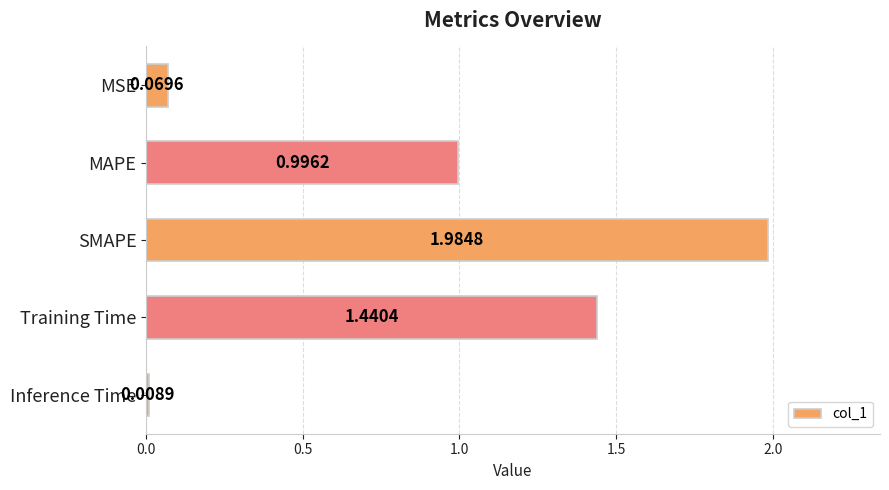

What is the average value?

0.9